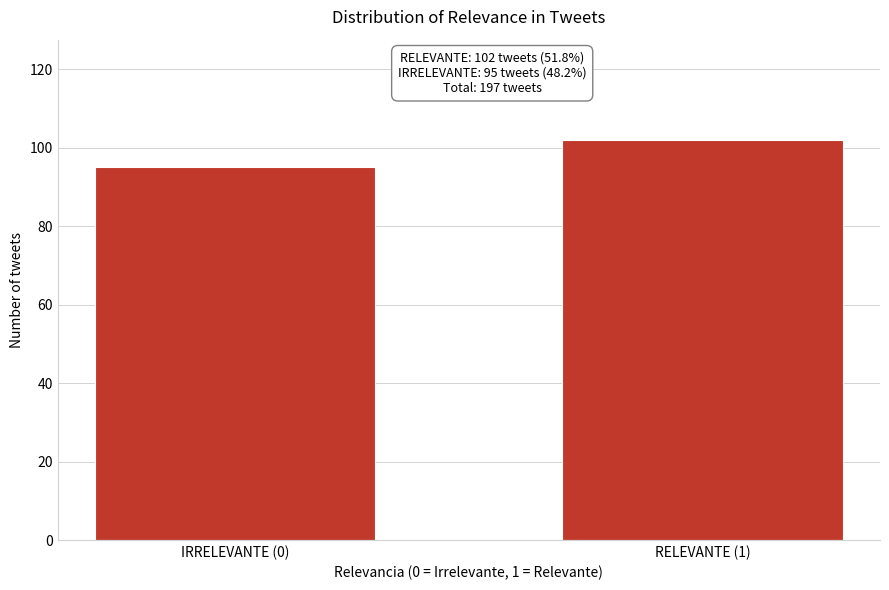

Reading right to left, list all the values displayed in this chart.

102	95